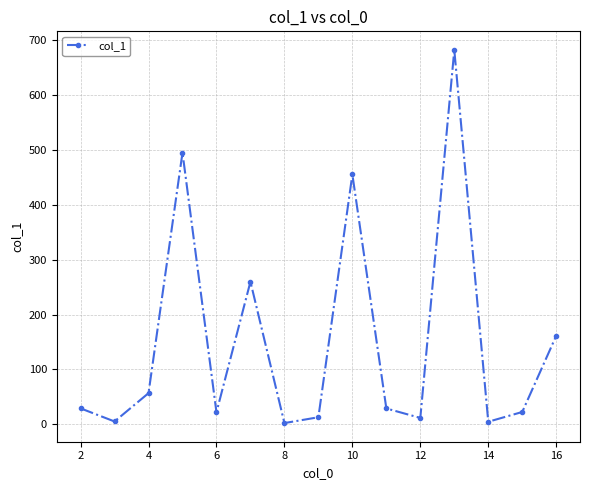

What is the maximum value shown in the chart?

682.0